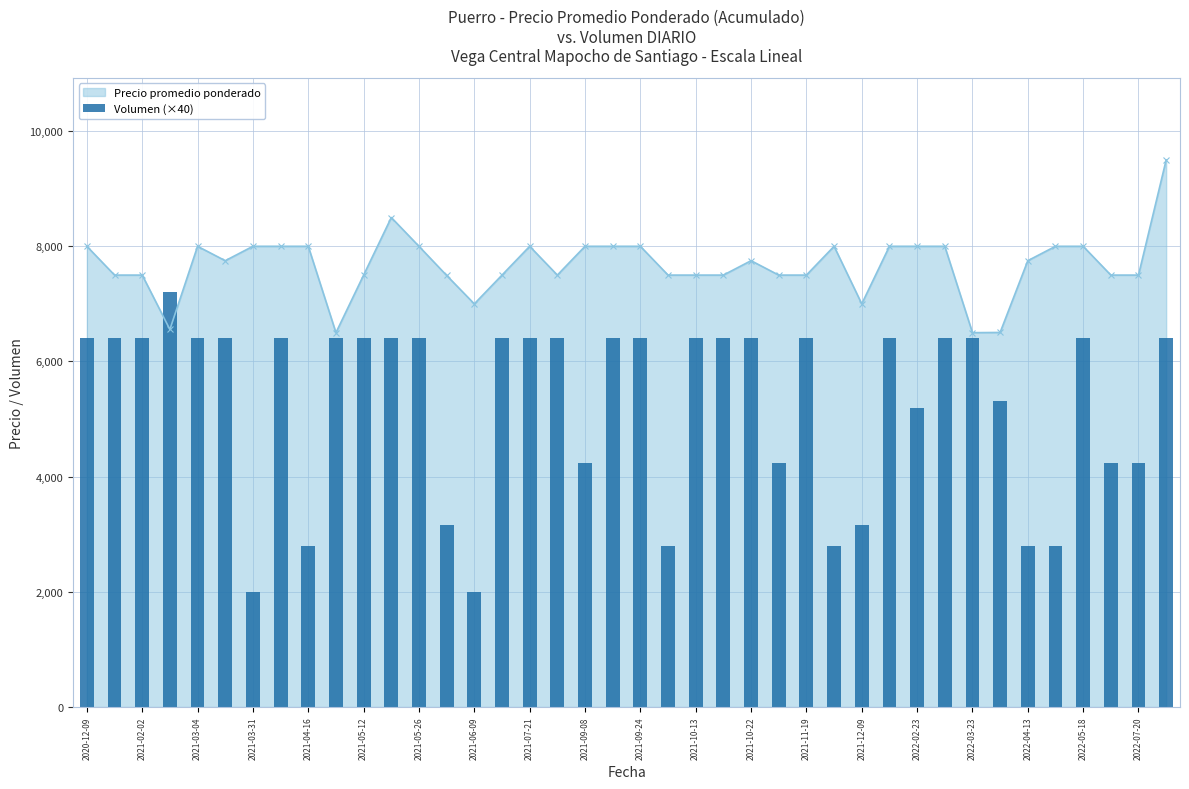

True or false: Precio promedio ponderado has more than 2 points higher than both neighbors.

True